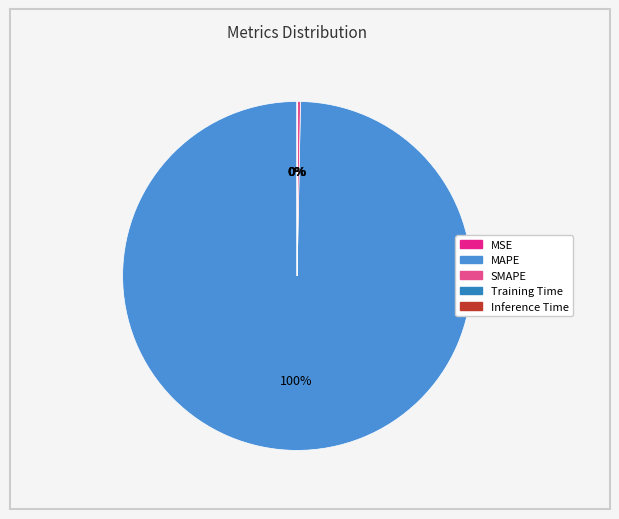

How much of the chart is everything except MAPE?

0.3%